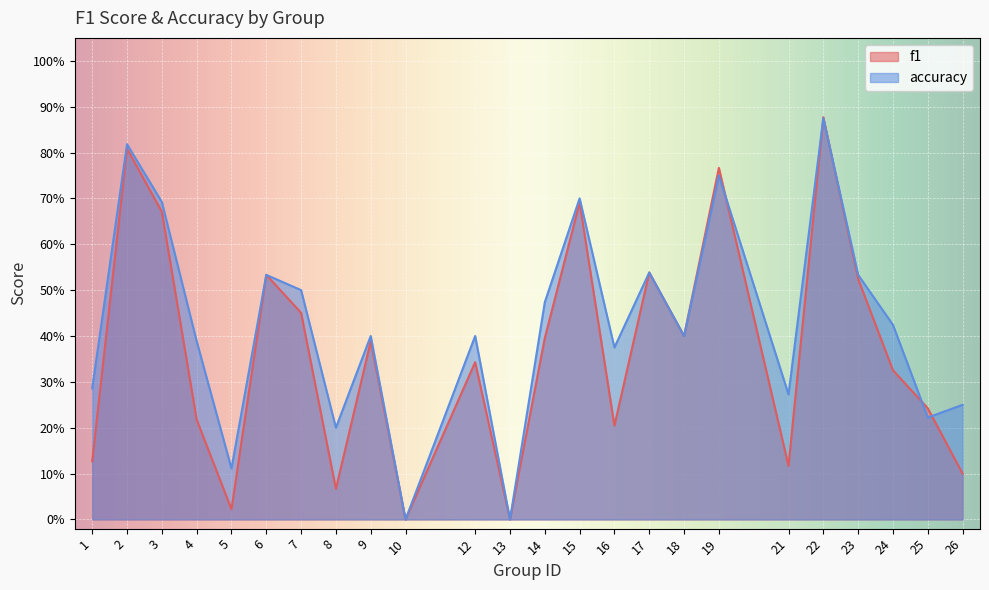

Where is the first local minimum for accuracy?

5